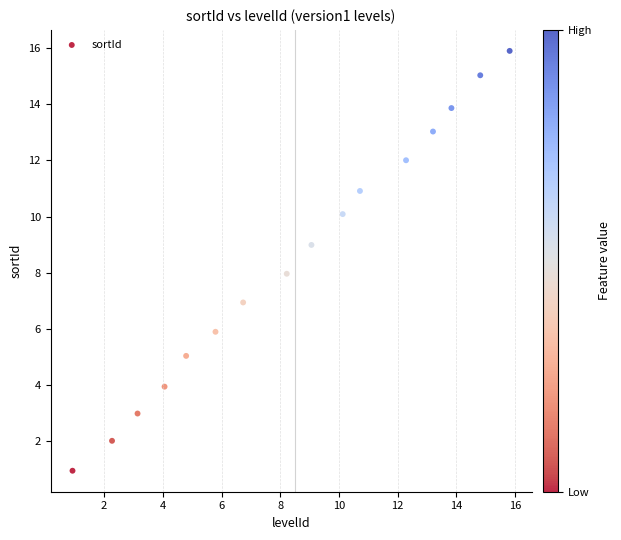

What is the range of Y values (max minus min)?

15.0